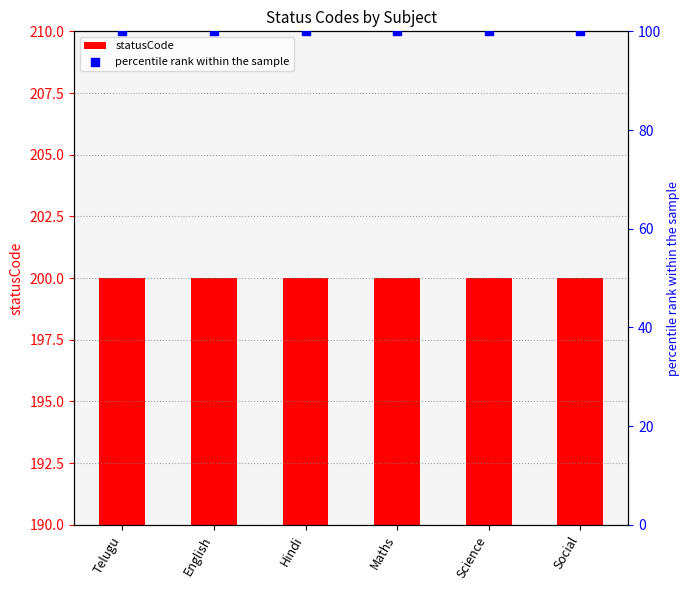

Which series has the largest Y range (max minus min)?

statusCode